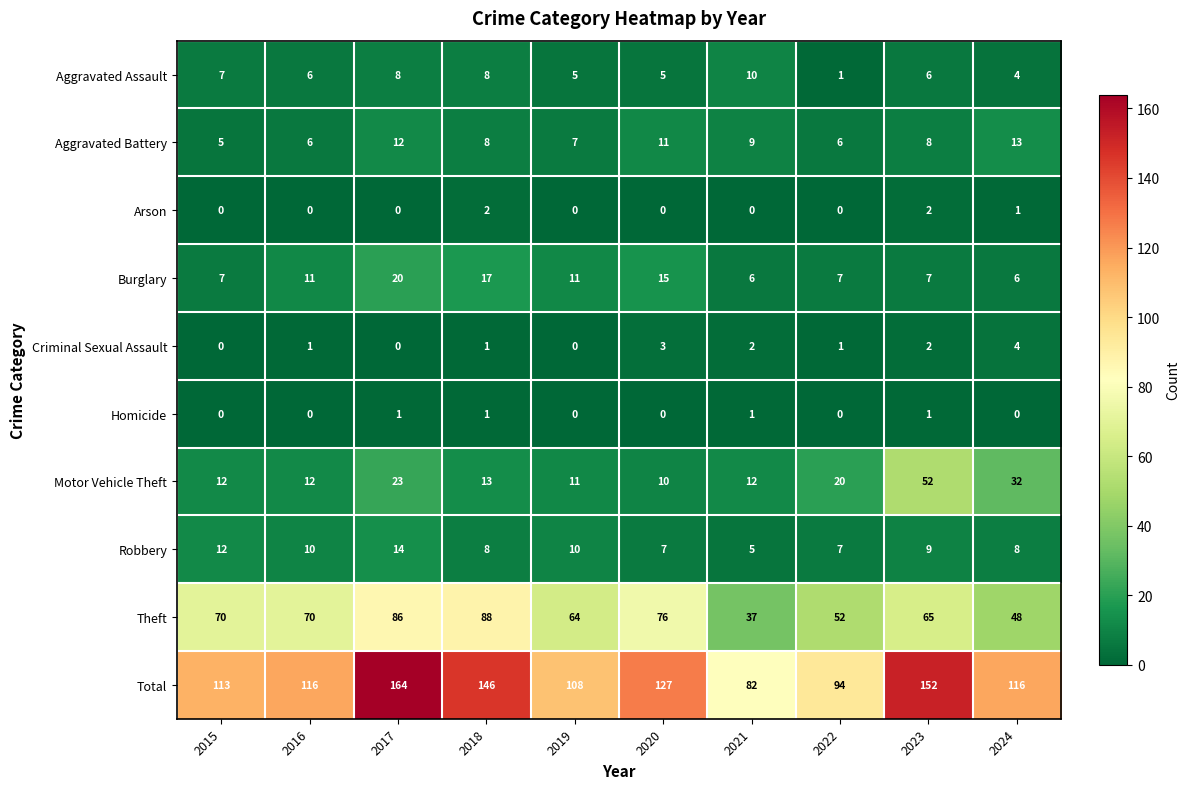

True or false: Motor Vehicle Theft has a value of 17 at 2020.

False